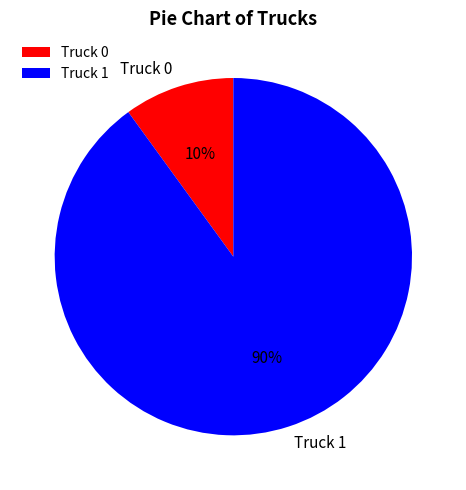

Does Truck 0 account for over 50% of the chart?

No